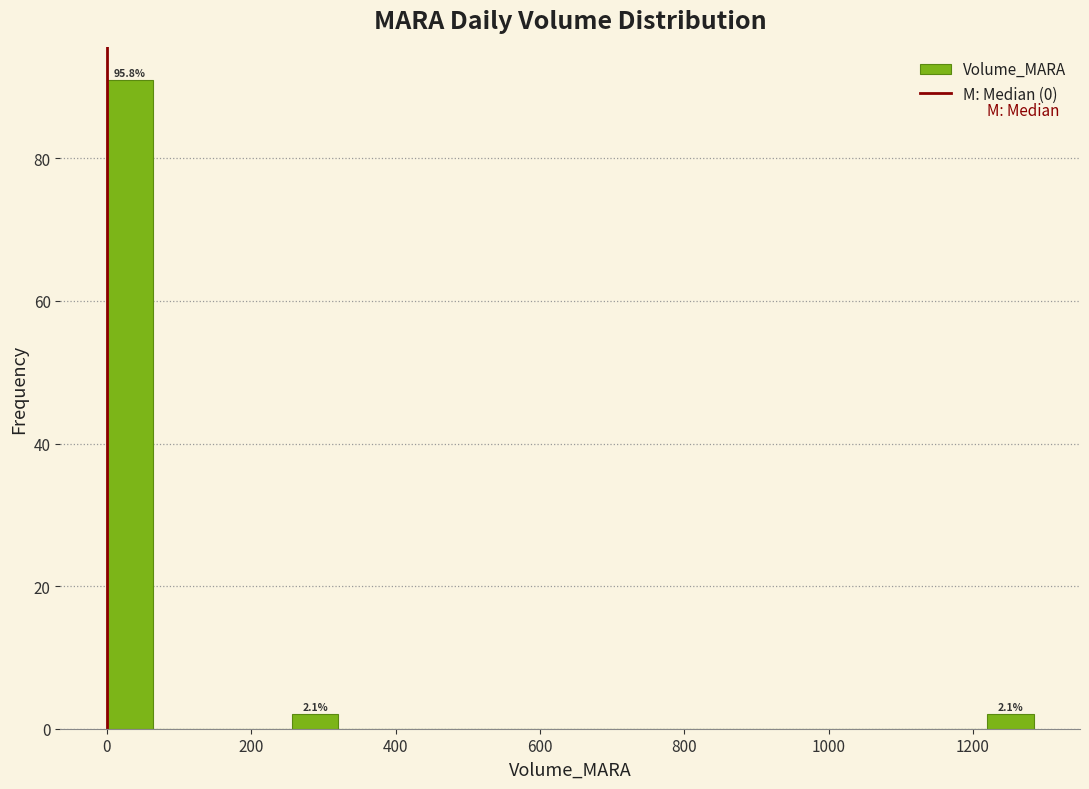

Read against the x-axis, roughly where is the centre of the tallest bar?

40